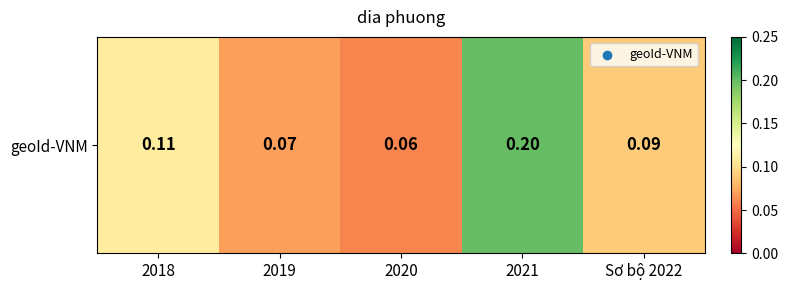

List the labels in order of value, largest first.

2021, 2018, Sơ bộ 2022, 2019, 2020